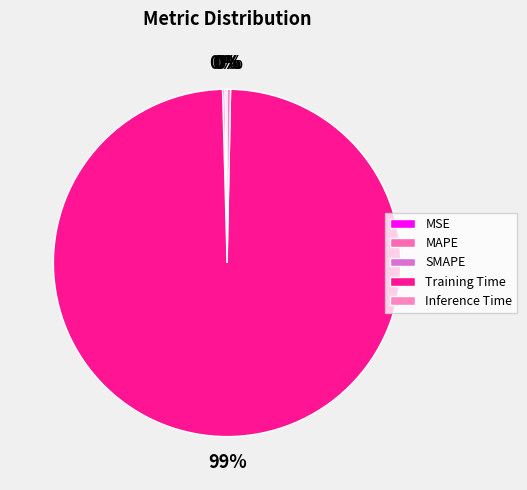

Which category accounts for the majority?

Training Time